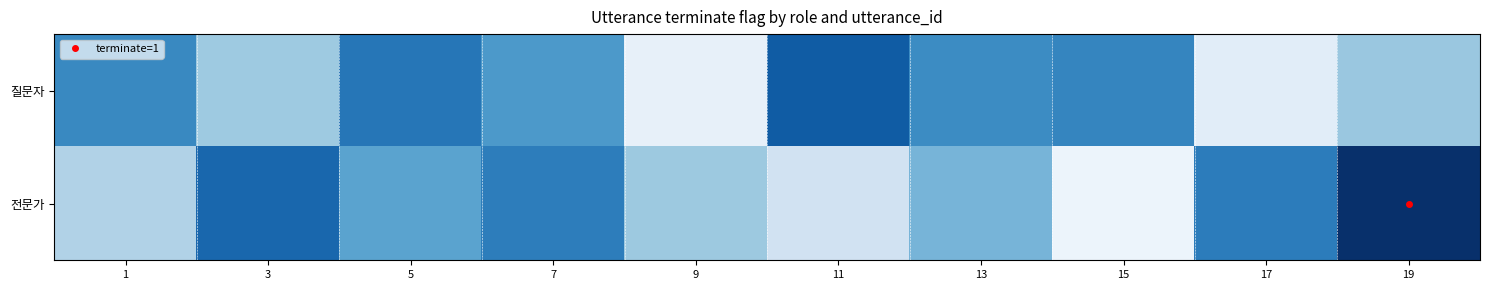

At 17, list the series in order from smallest to largest.

질문자, 전문가